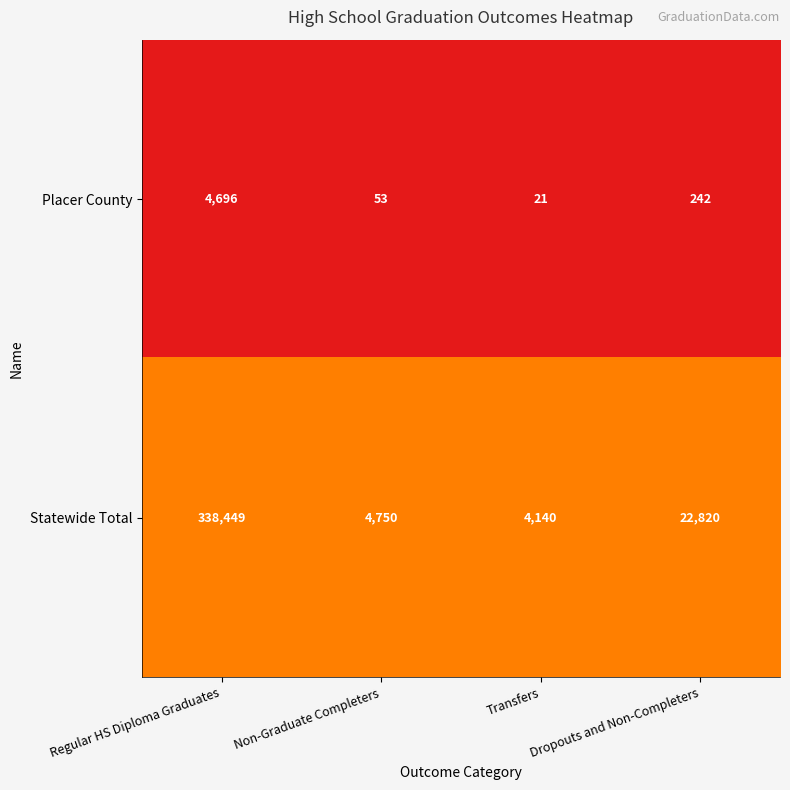

What is the smallest value displayed?

21